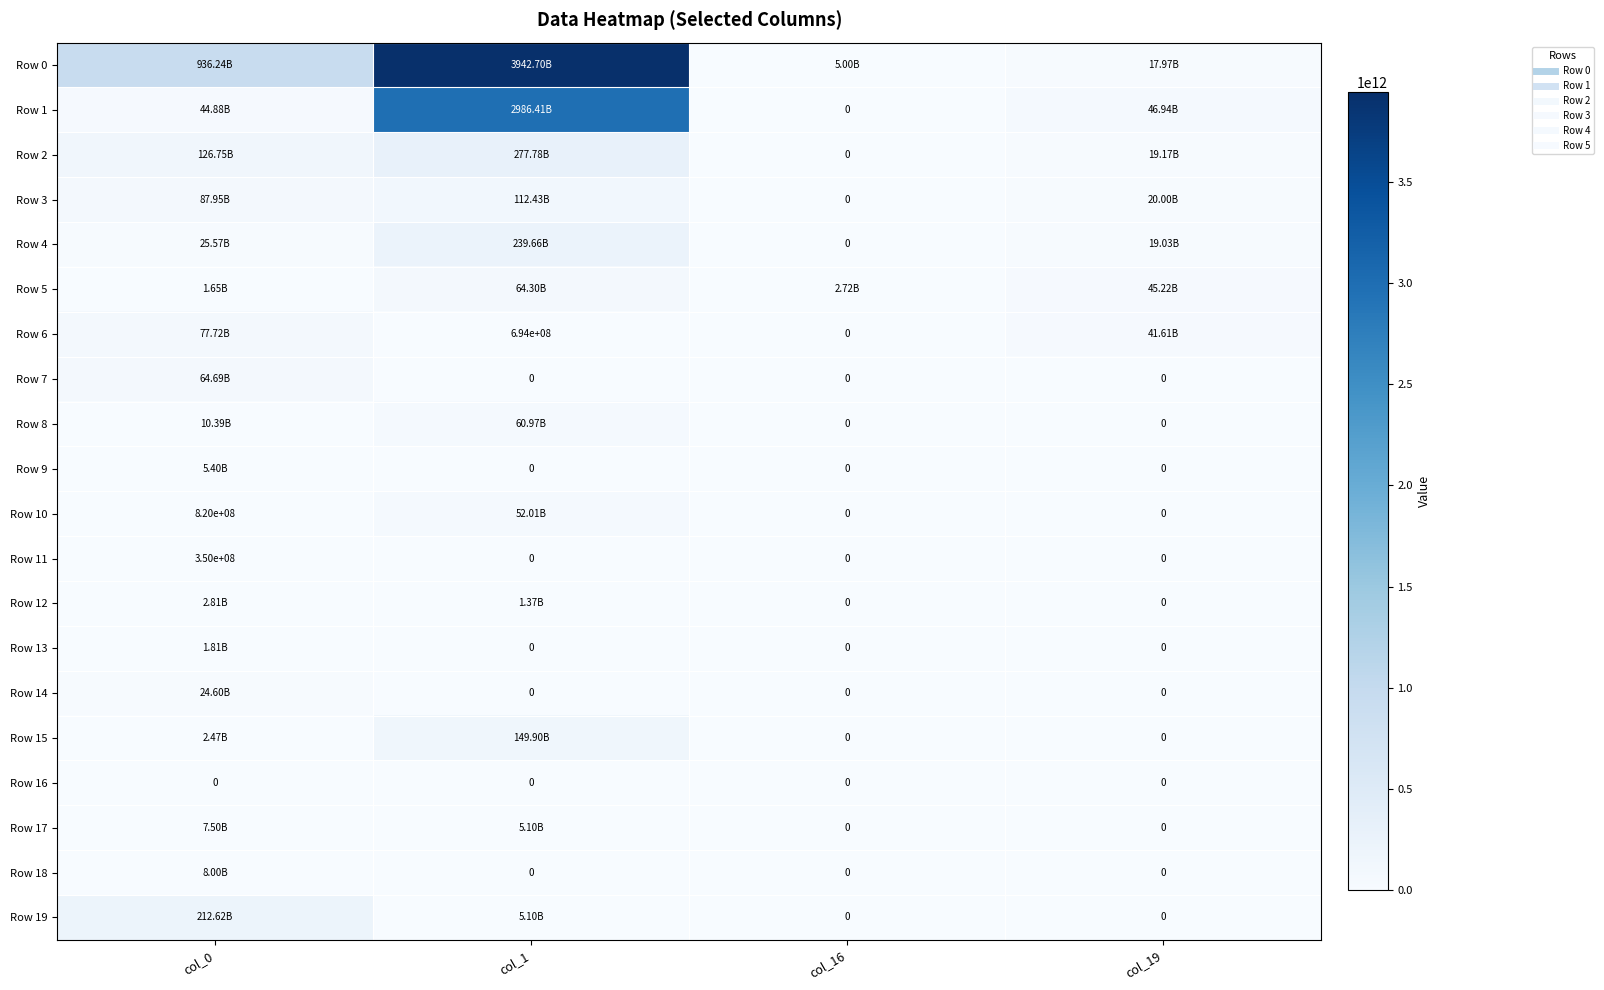

What is the highest value of the Row 14 series?

24600000000